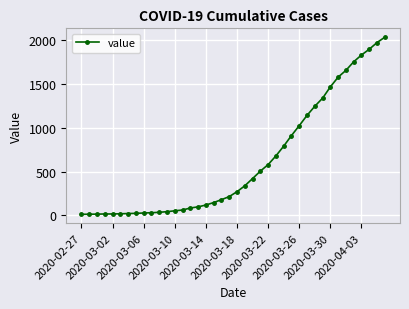

What is the greatest value displayed?

2032